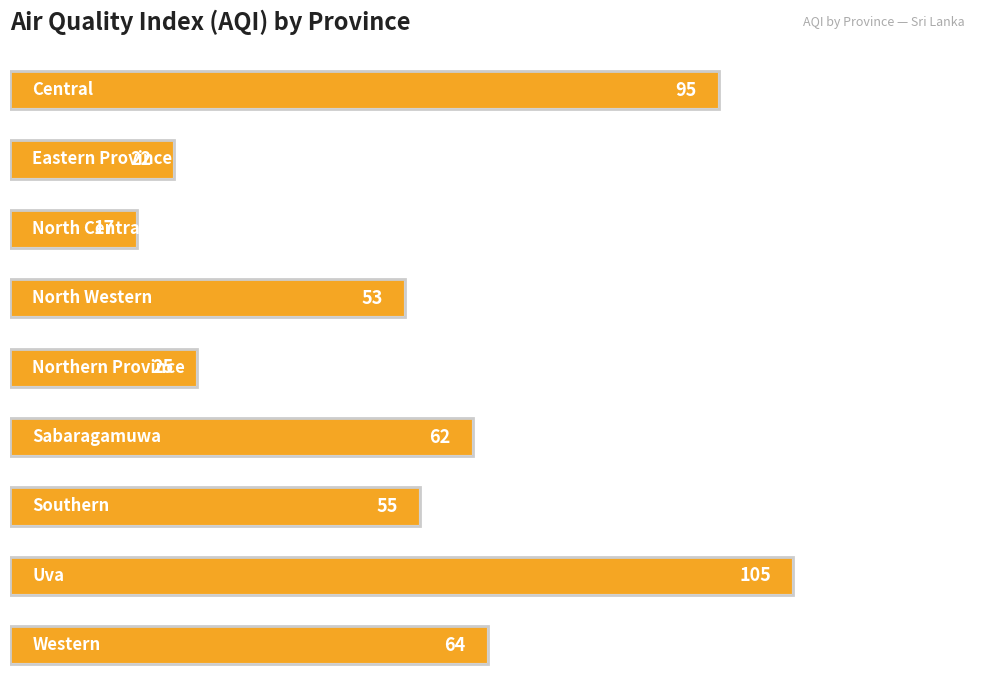

The chart shows a value of 50 at 0. True or false?

False